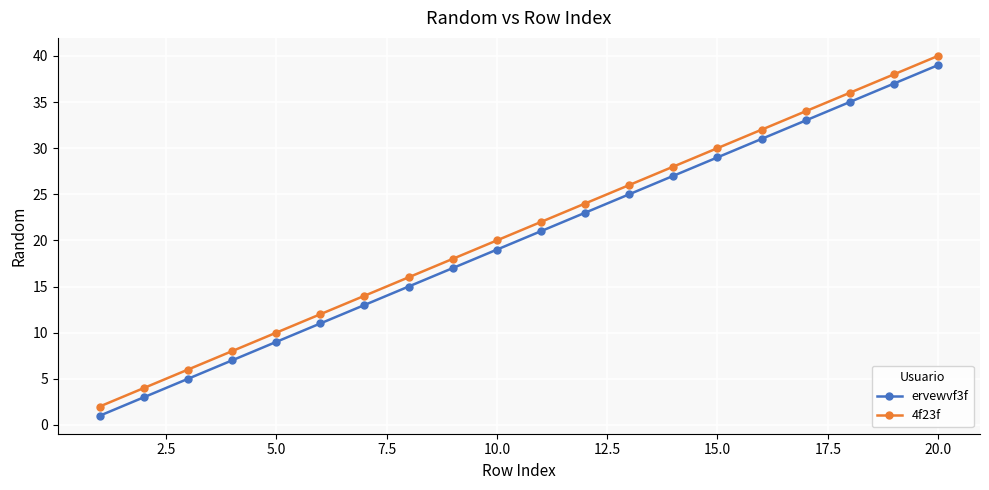

What are all the series names shown in the legend?

ervewvf3f, 4f23f